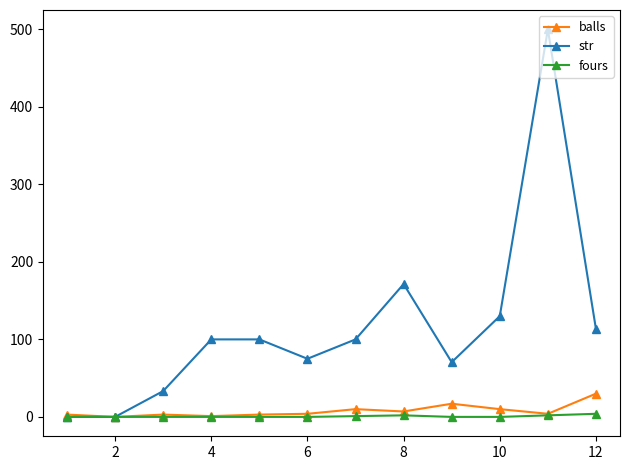

Which series has the largest total across all categories?

str